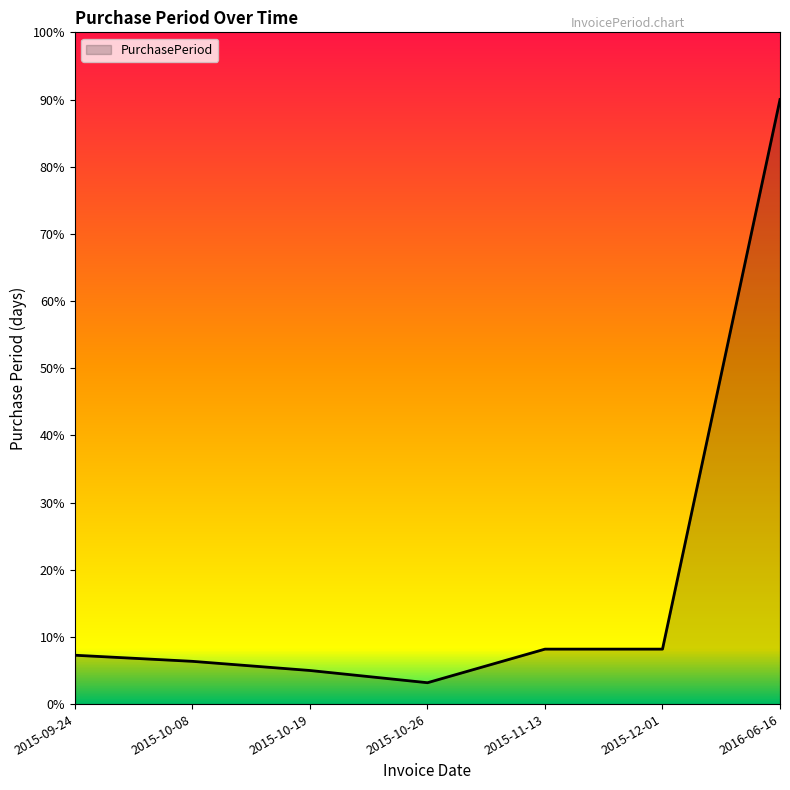

Does the chart display data point markers on the line(s)?

No